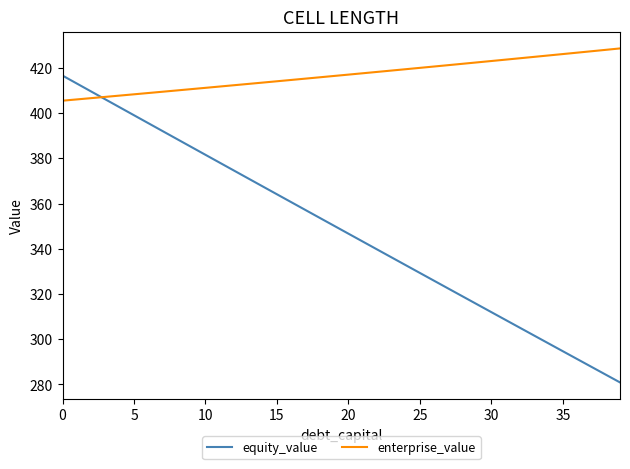

Which series has the largest range (max minus min)?

equity_value